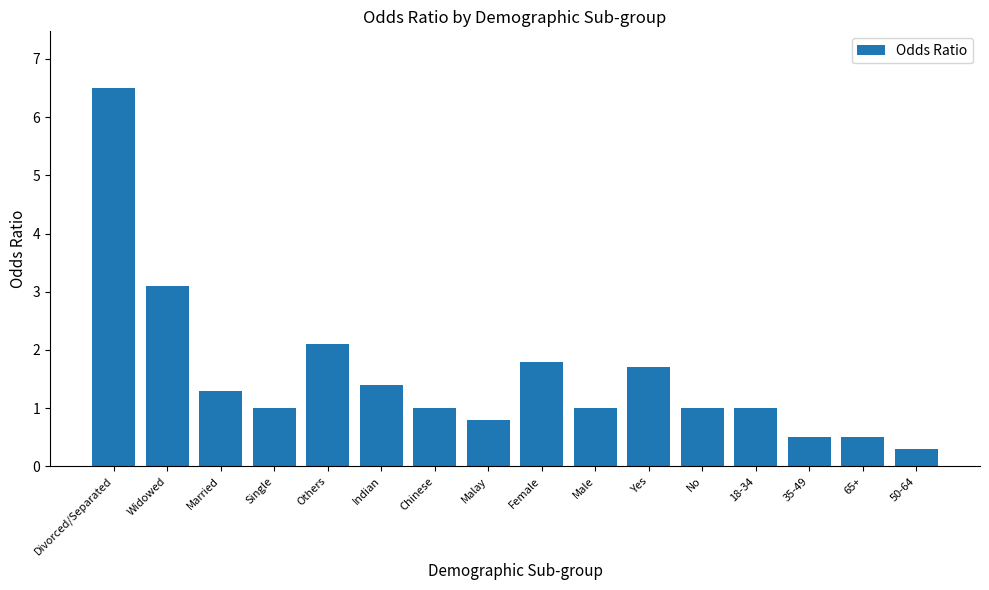

True or false: the data shows 1.8 at Female.

True